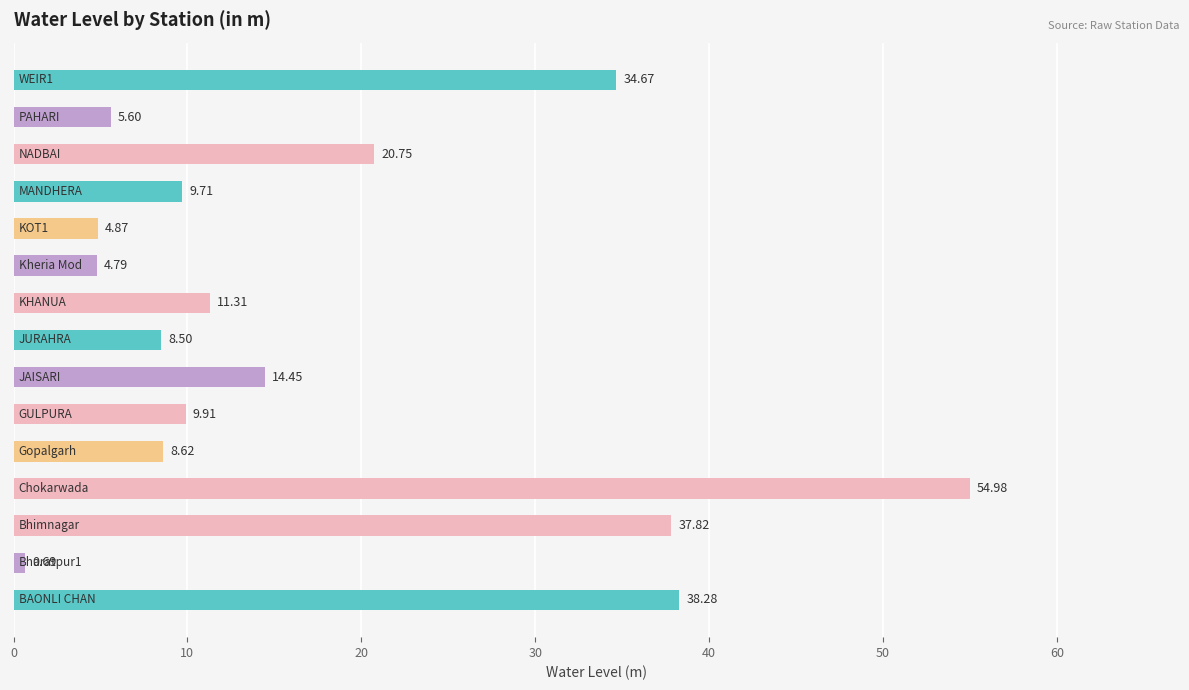

What is the greatest value displayed?

55.0